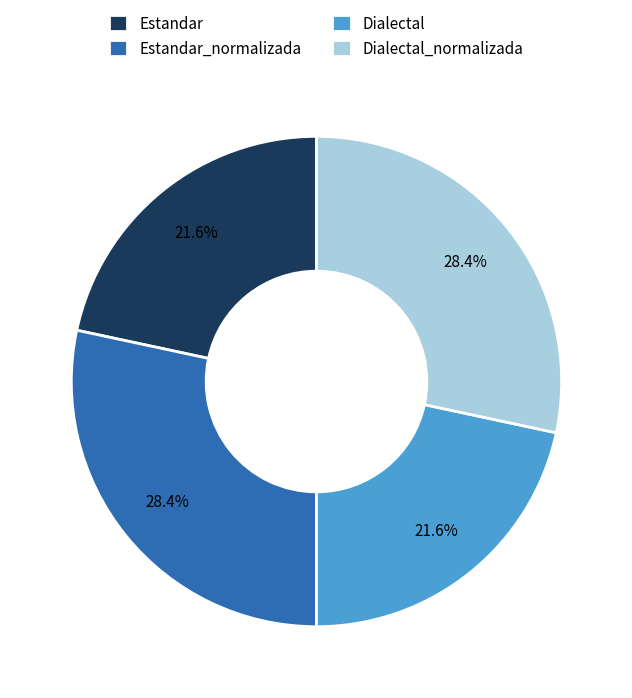

What percentage is NOT represented by Estandar?

78.4%